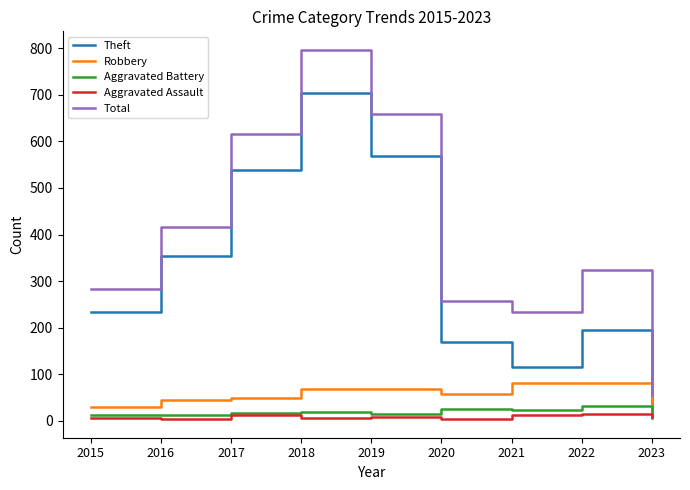

What is the sum of the Aggravated Battery values at 2020 and 2017?

43